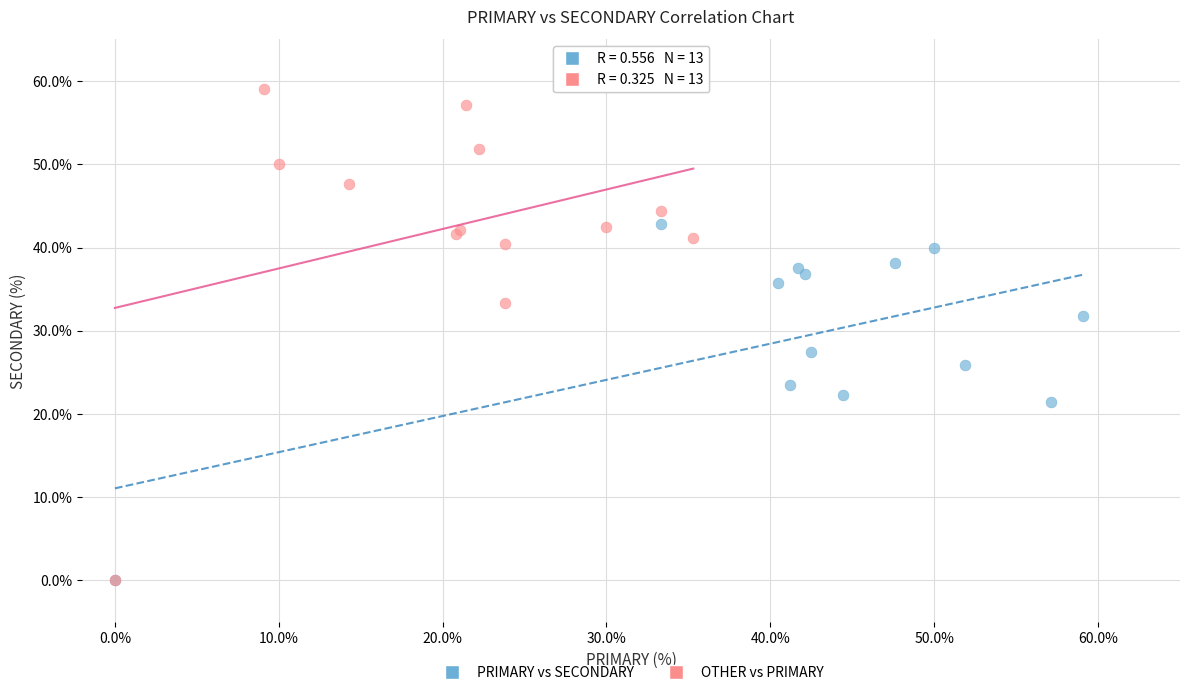

Which series has the largest Y range (max minus min)?

OTHER vs PRIMARY